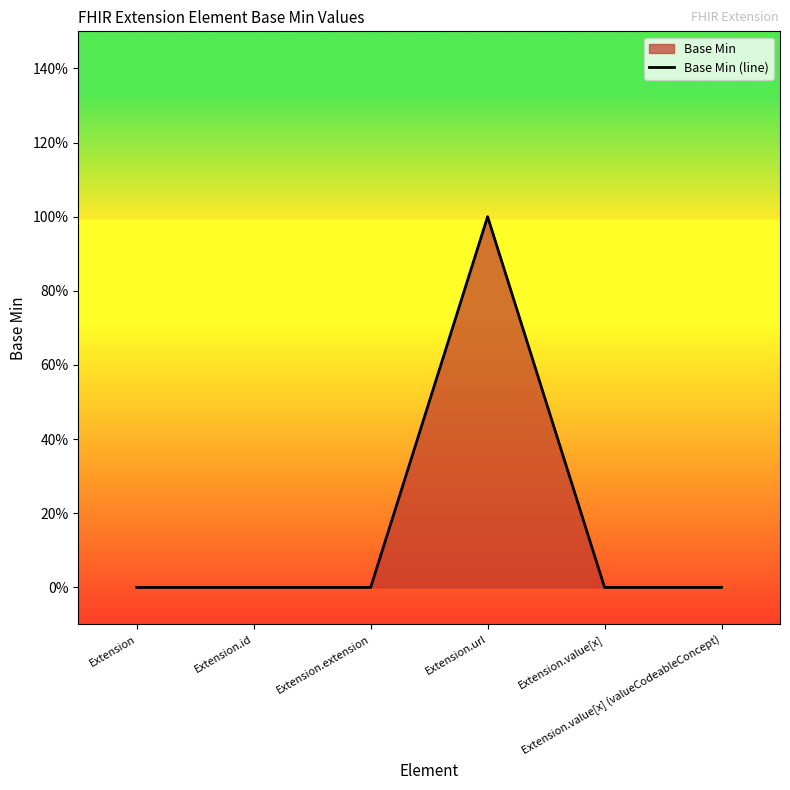

Where is the data nearest to the value 0?

Extension